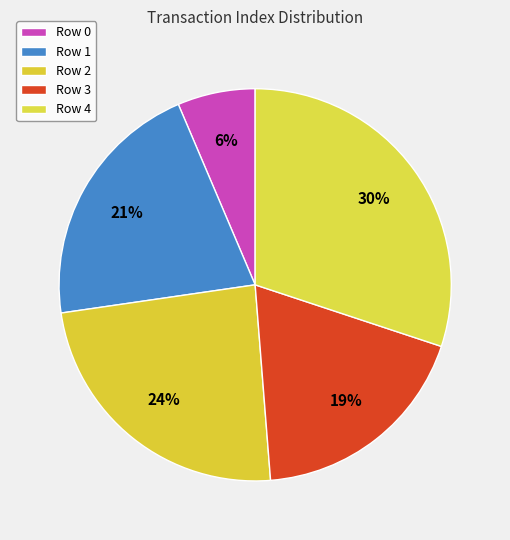

True or false: Row 2 accounts for 29% of the total.

False